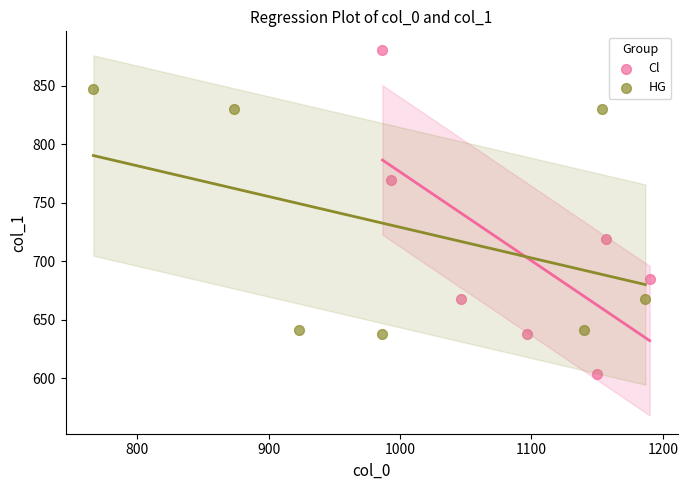

Which series contains the highest Y value?

Cl